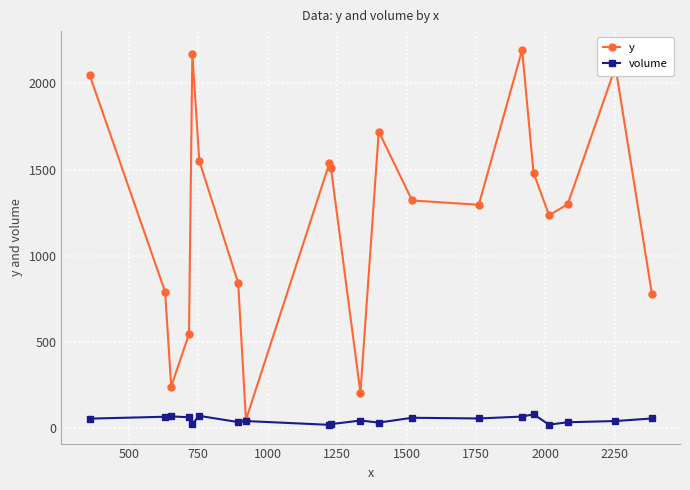

List the series in order of their peak value, highest first.

y, volume